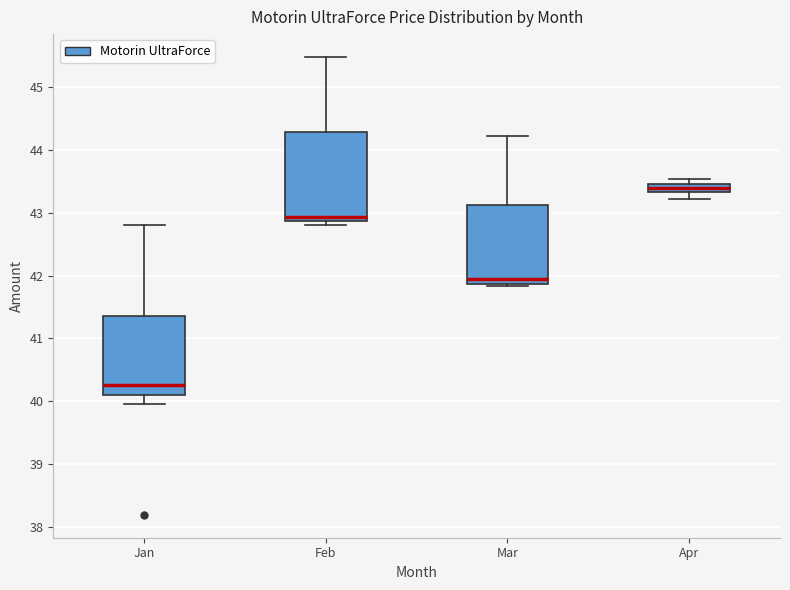

Which box's median line is the highest?

Apr